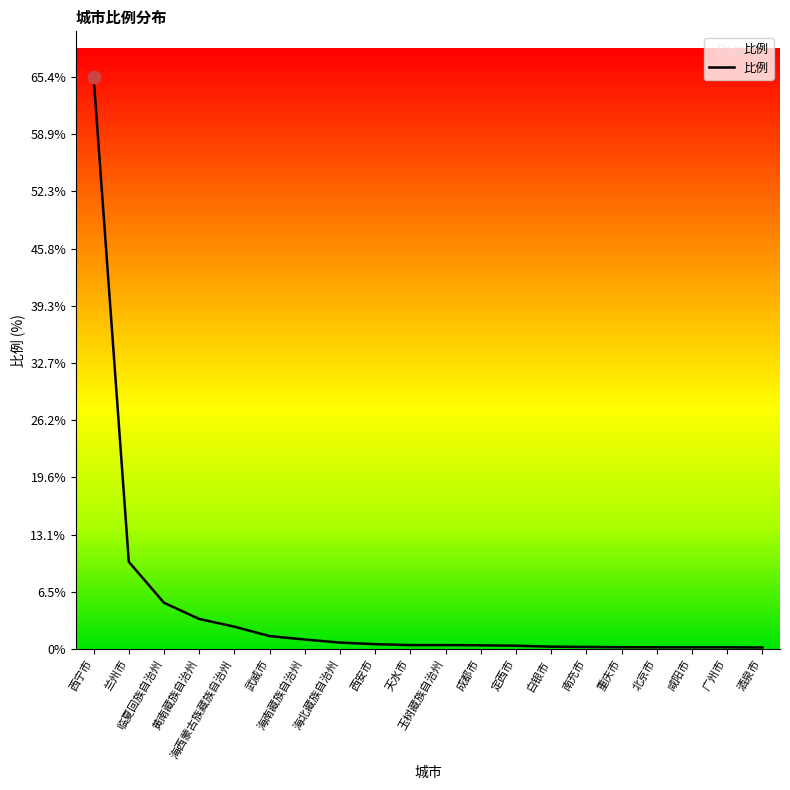

What is the change in value from 西安市 to 广州市?

-0.4